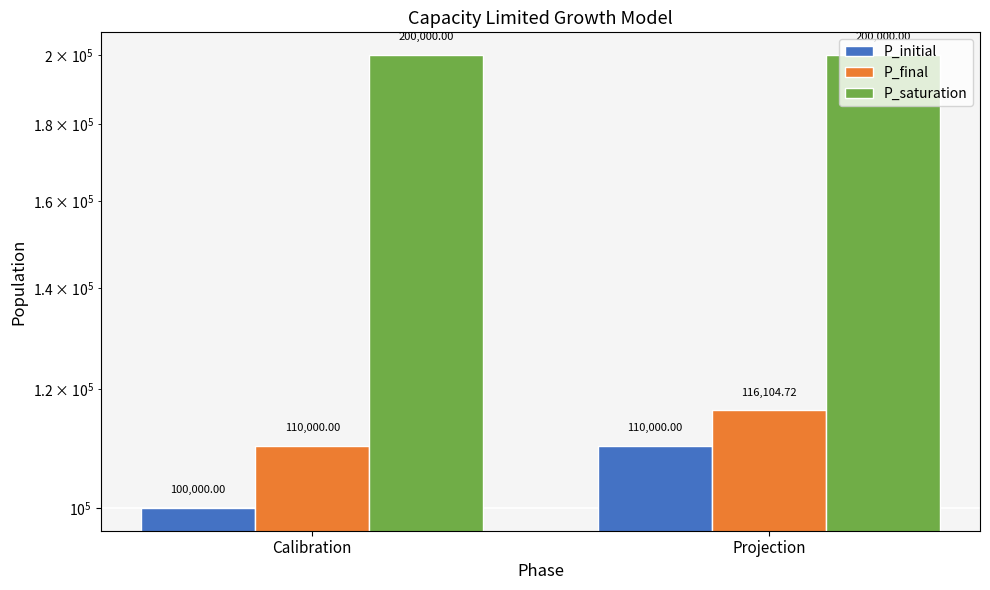

What is the value of the P_saturation bar at the 1st from the left?

200000.0